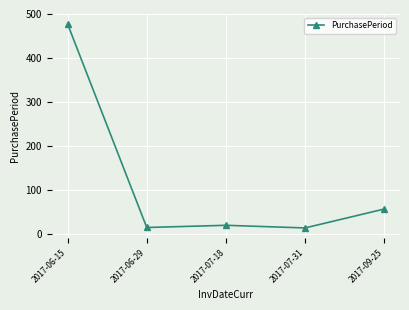

What is the label of the 4th point from the left?

2017-07-31